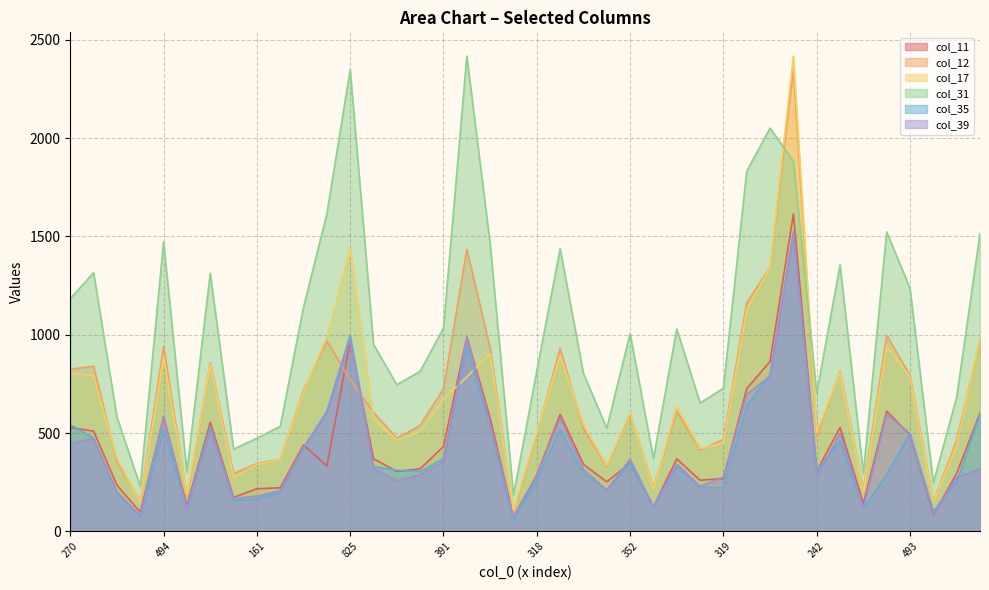

How many times do col_39 and col_11 cross each other?

9